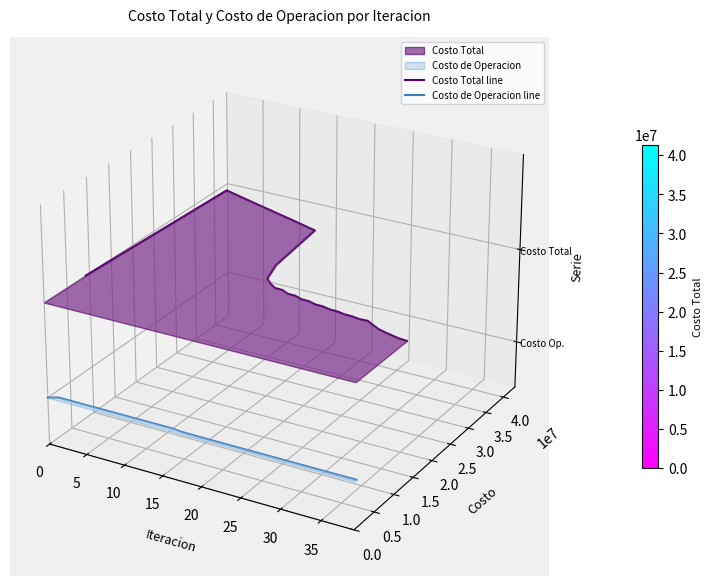

Where is Costo de Operacion line nearest to the value 0?

5